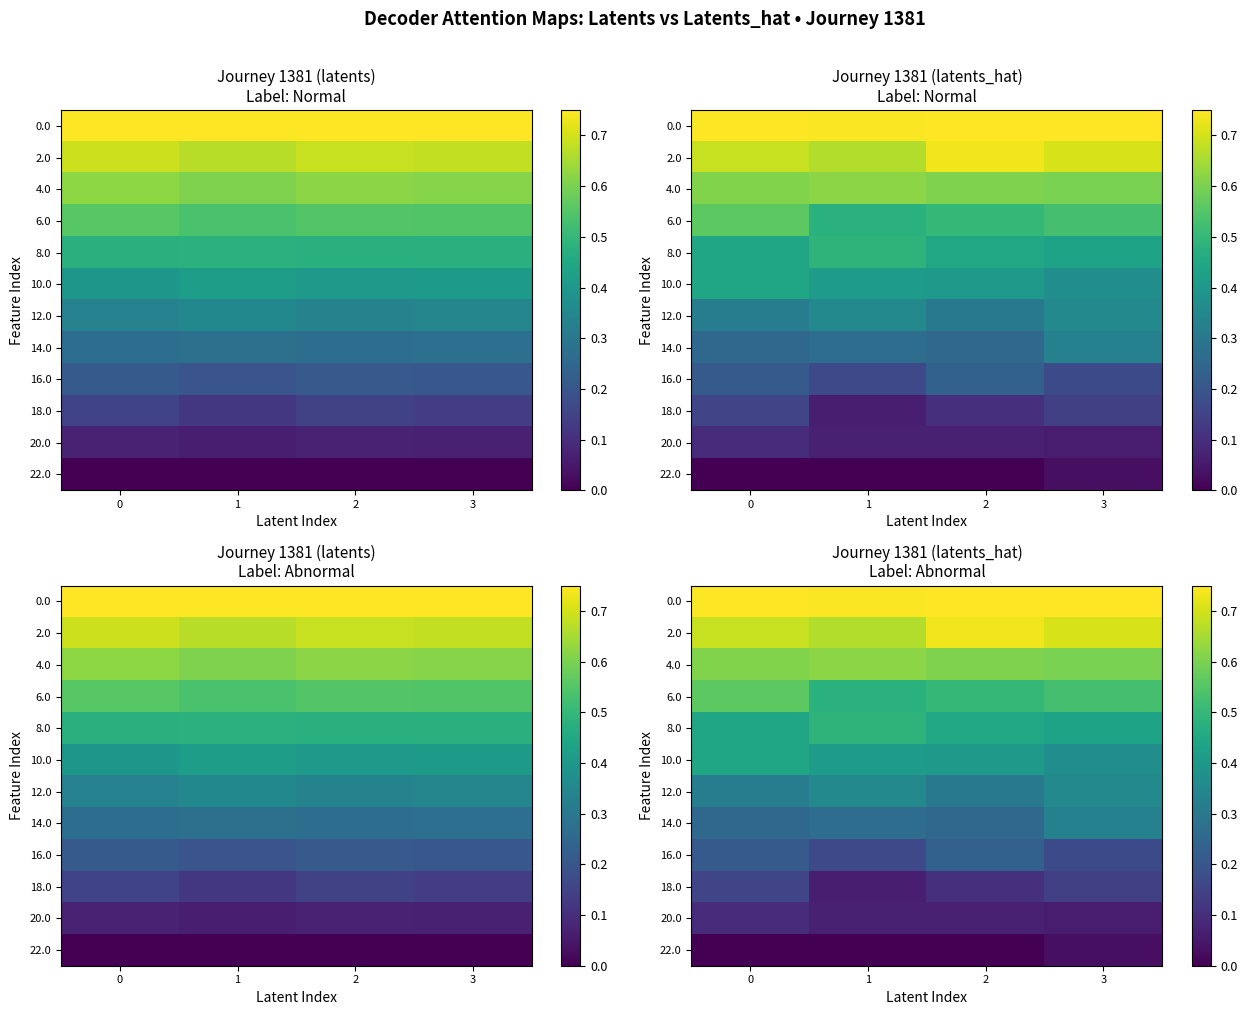

The value of 12.0 at 1 is 0.1. True or false?

False